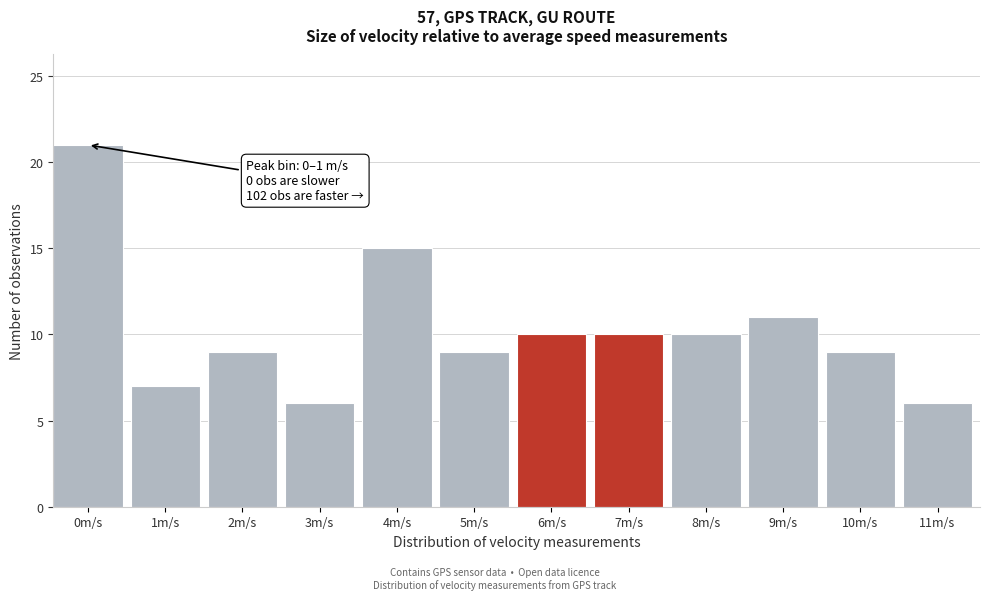

Reading left to right, transcribe all the data shown in this chart.

21	7	9	6	15	9	10	10	10	11	9	6